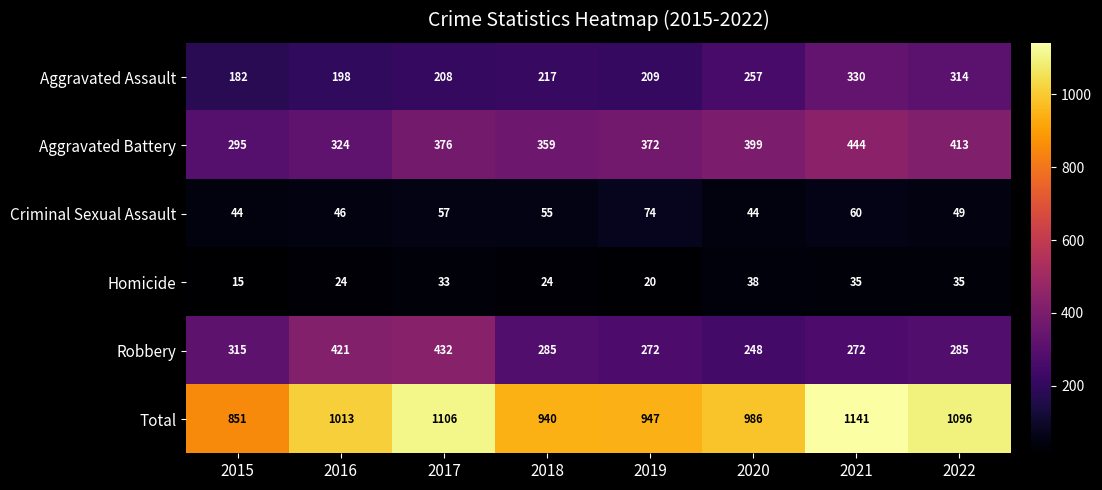

What is the difference between the maximum and minimum values in the Aggravated Assault series?

148